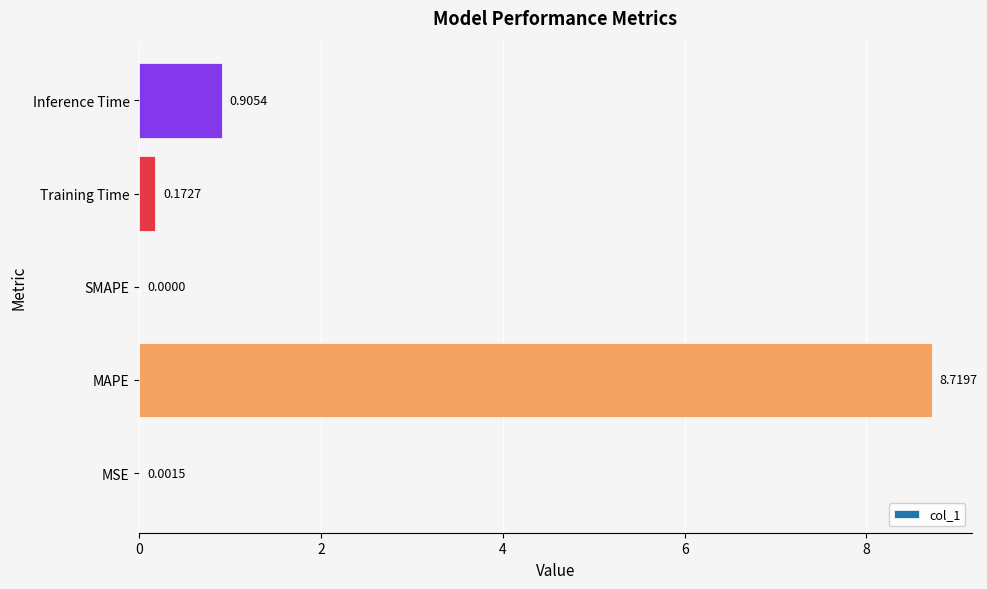

Where is the data nearest to the value 4?

Inference Time